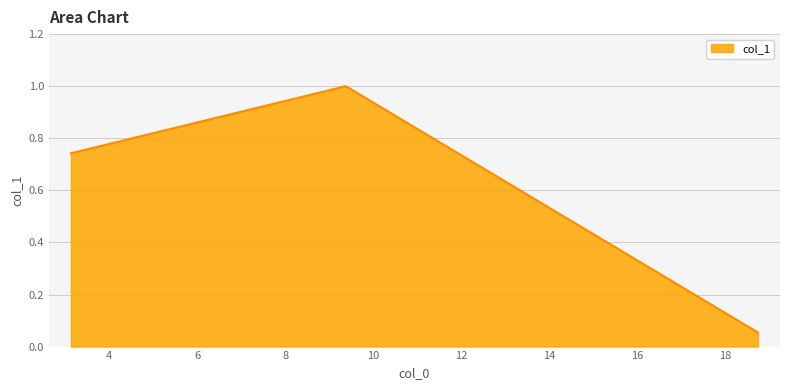

What is the difference between the maximum and minimum values?

0.9